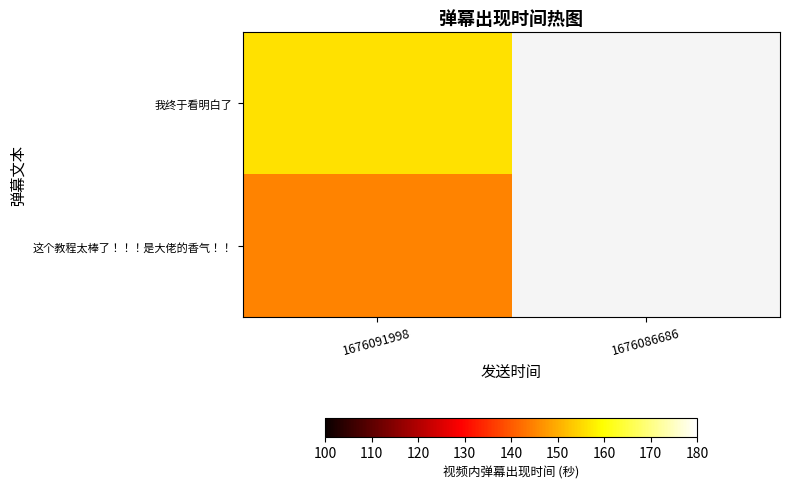

What is the maximum value for 我终于看明白了?

156.1